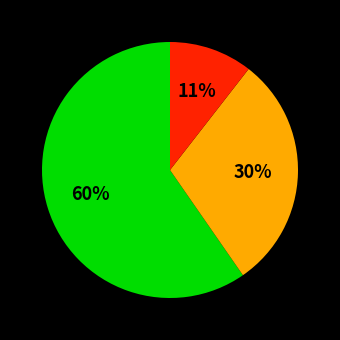

Is there any slice that represents more than half of the pie?

Yes